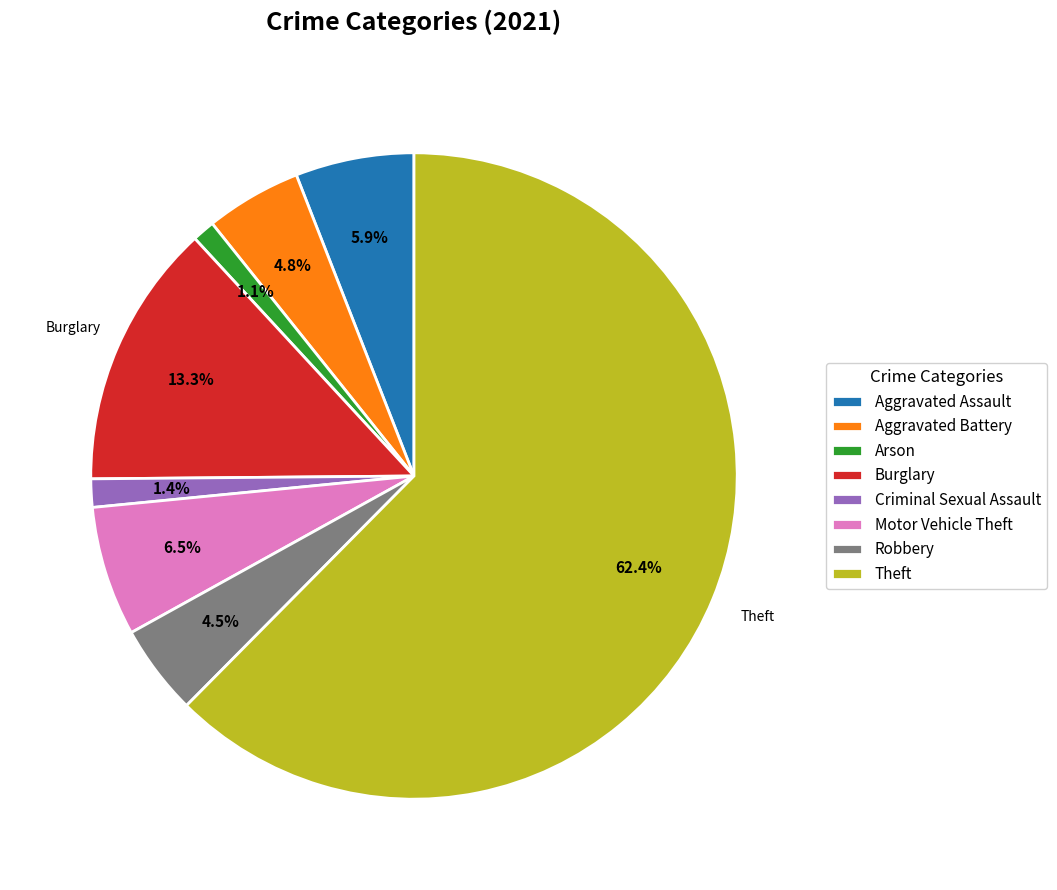

Which has a higher value, Burglary or Arson?

Burglary